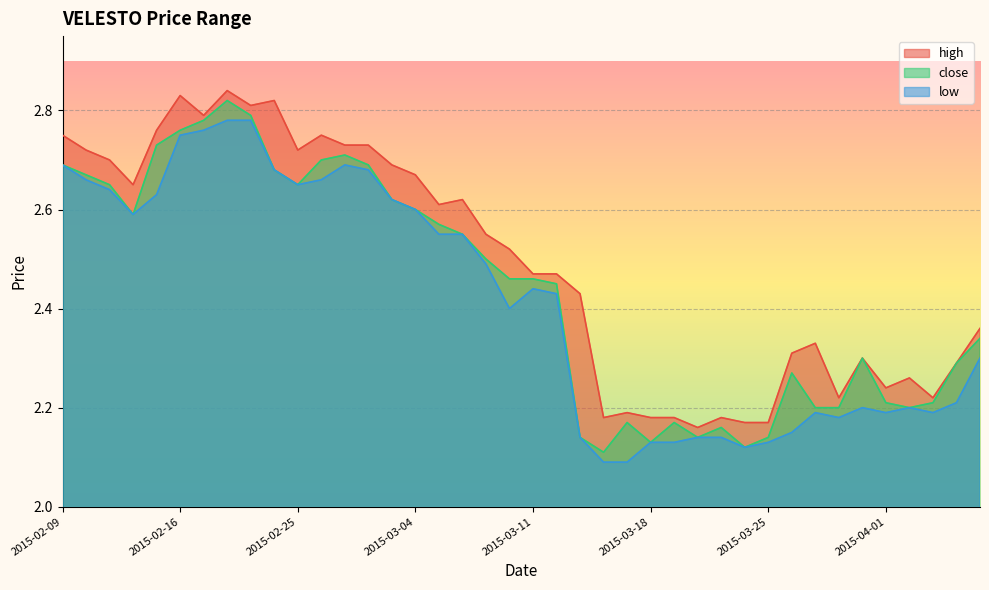

Reading left to right, what are all the values shown in this chart?

high: 2.8	2.7	2.7	2.6	2.8	2.8	2.8	2.8	2.8	2.8	2.7	2.8	2.7	2.7	2.7	2.7	2.6	2.6	2.5	2.5	2.5	2.5	2.4	2.2	2.2	2.2	2.2	2.2	2.2	2.2	2.2	2.3	2.3	2.2	2.3	2.2	2.3	2.2	2.3	2.4
close: 2.7	2.7	2.6	2.6	2.7	2.8	2.8	2.8	2.8	2.7	2.6	2.7	2.7	2.7	2.6	2.6	2.6	2.5	2.5	2.5	2.5	2.5	2.1	2.1	2.2	2.1	2.2	2.1	2.2	2.1	2.1	2.3	2.2	2.2	2.3	2.2	2.2	2.2	2.3	2.3
low: 2.7	2.7	2.6	2.6	2.6	2.8	2.8	2.8	2.8	2.7	2.6	2.7	2.7	2.7	2.6	2.6	2.5	2.5	2.5	2.4	2.4	2.4	2.1	2.1	2.1	2.1	2.1	2.1	2.1	2.1	2.1	2.1	2.2	2.2	2.2	2.2	2.2	2.2	2.2	2.3